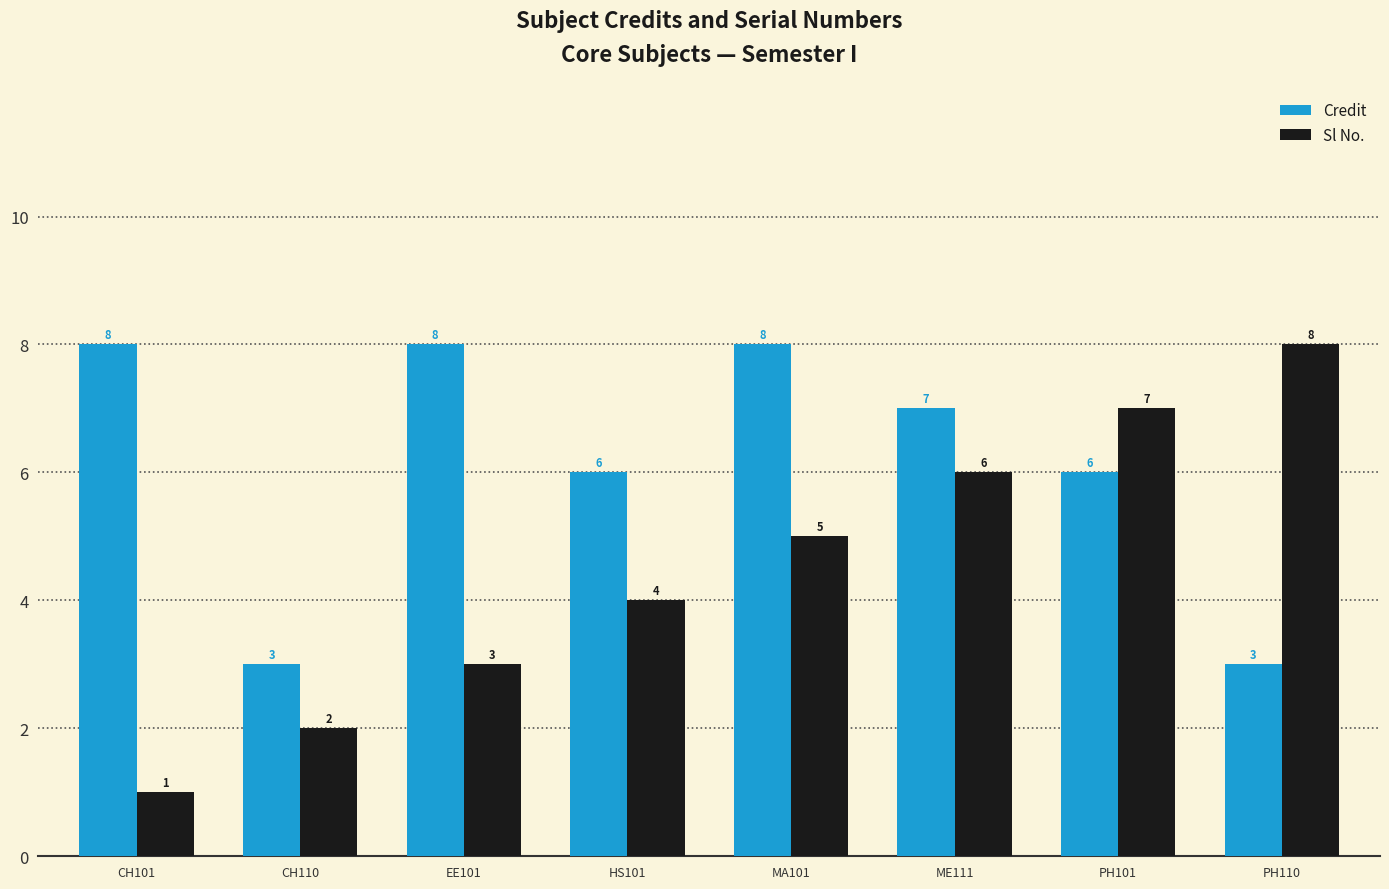

Which series changed the most between CH110 and MA101?

Credit